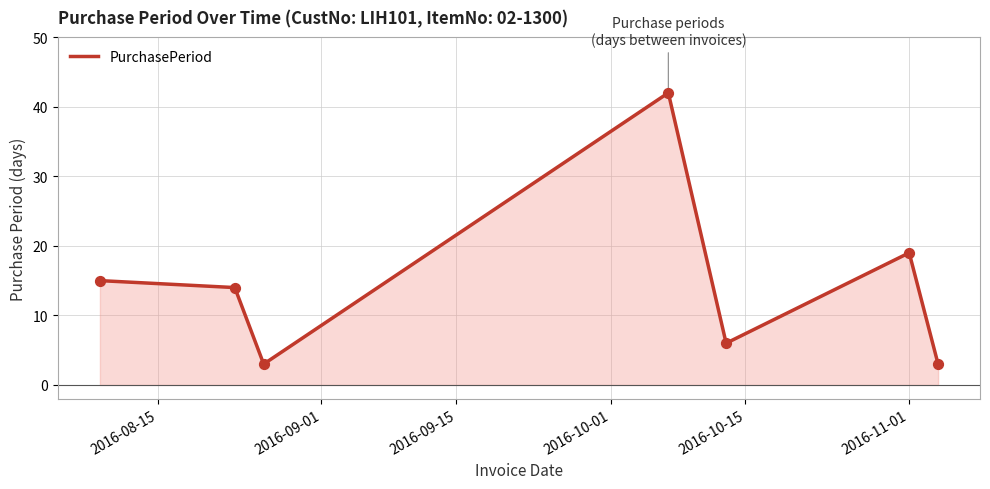

What is the minimum value shown in the chart?

3